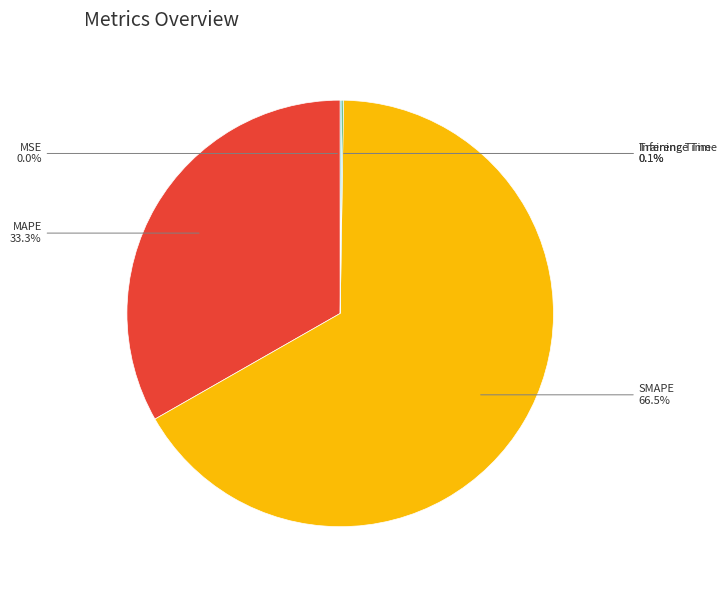

Does any single category account for the majority?

Yes